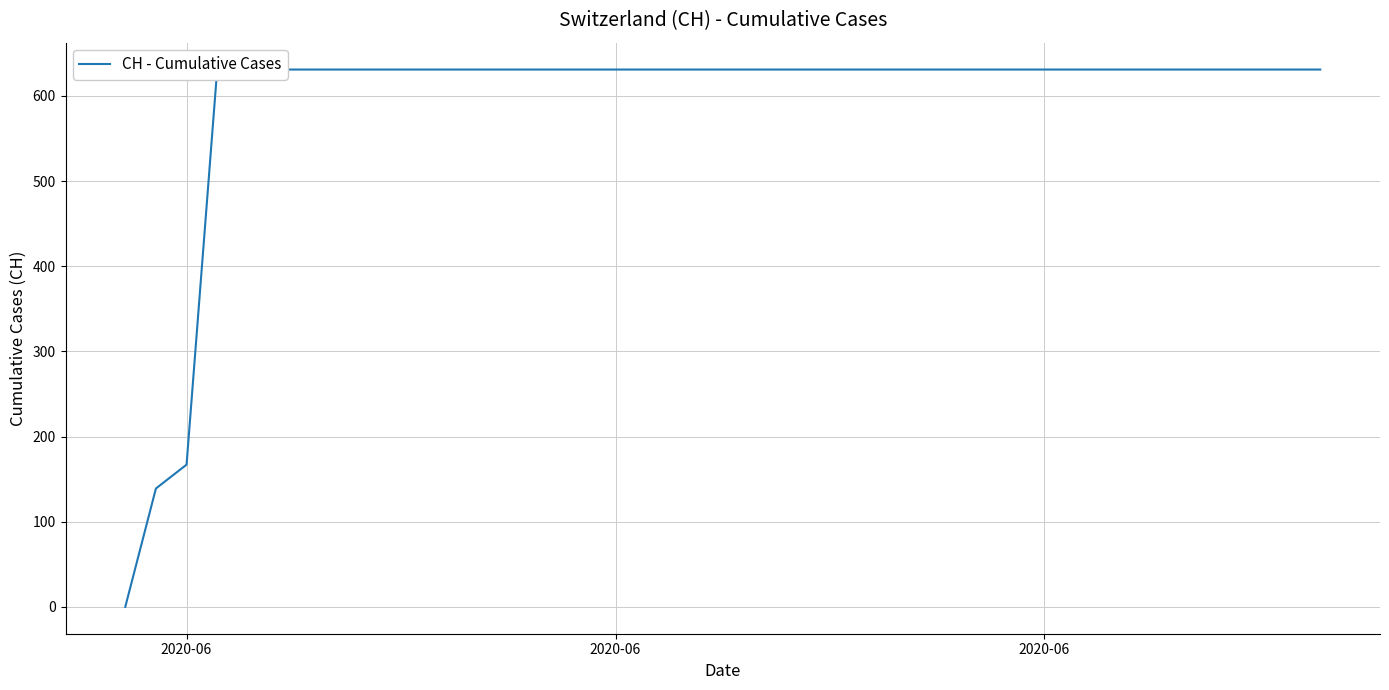

True or false: there are more than 1 points higher than both neighbors.

False